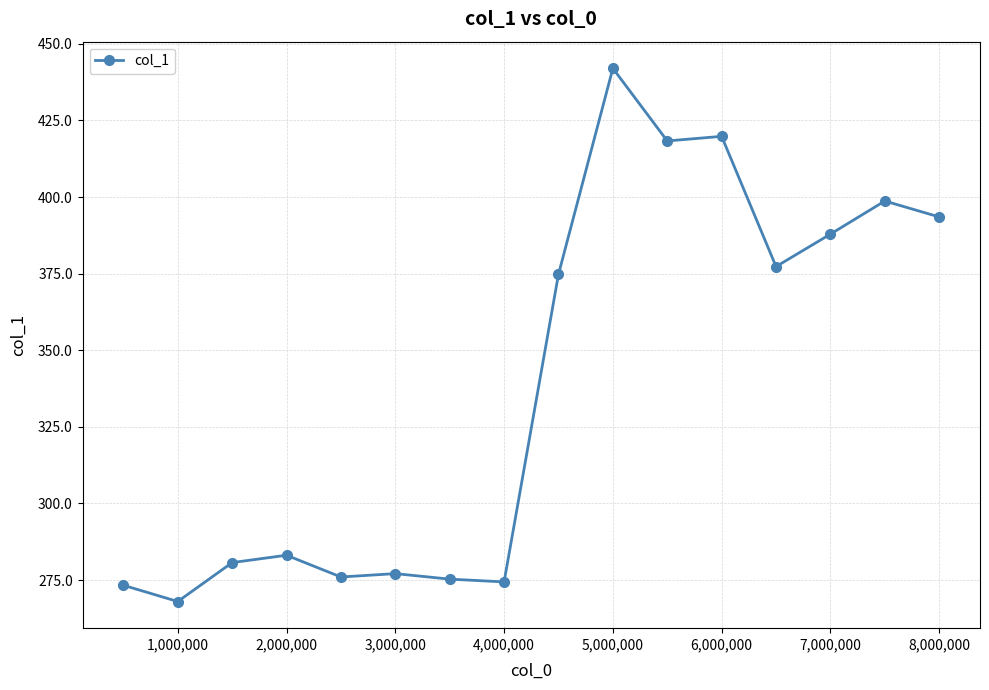

What is the smallest value displayed?

268.0